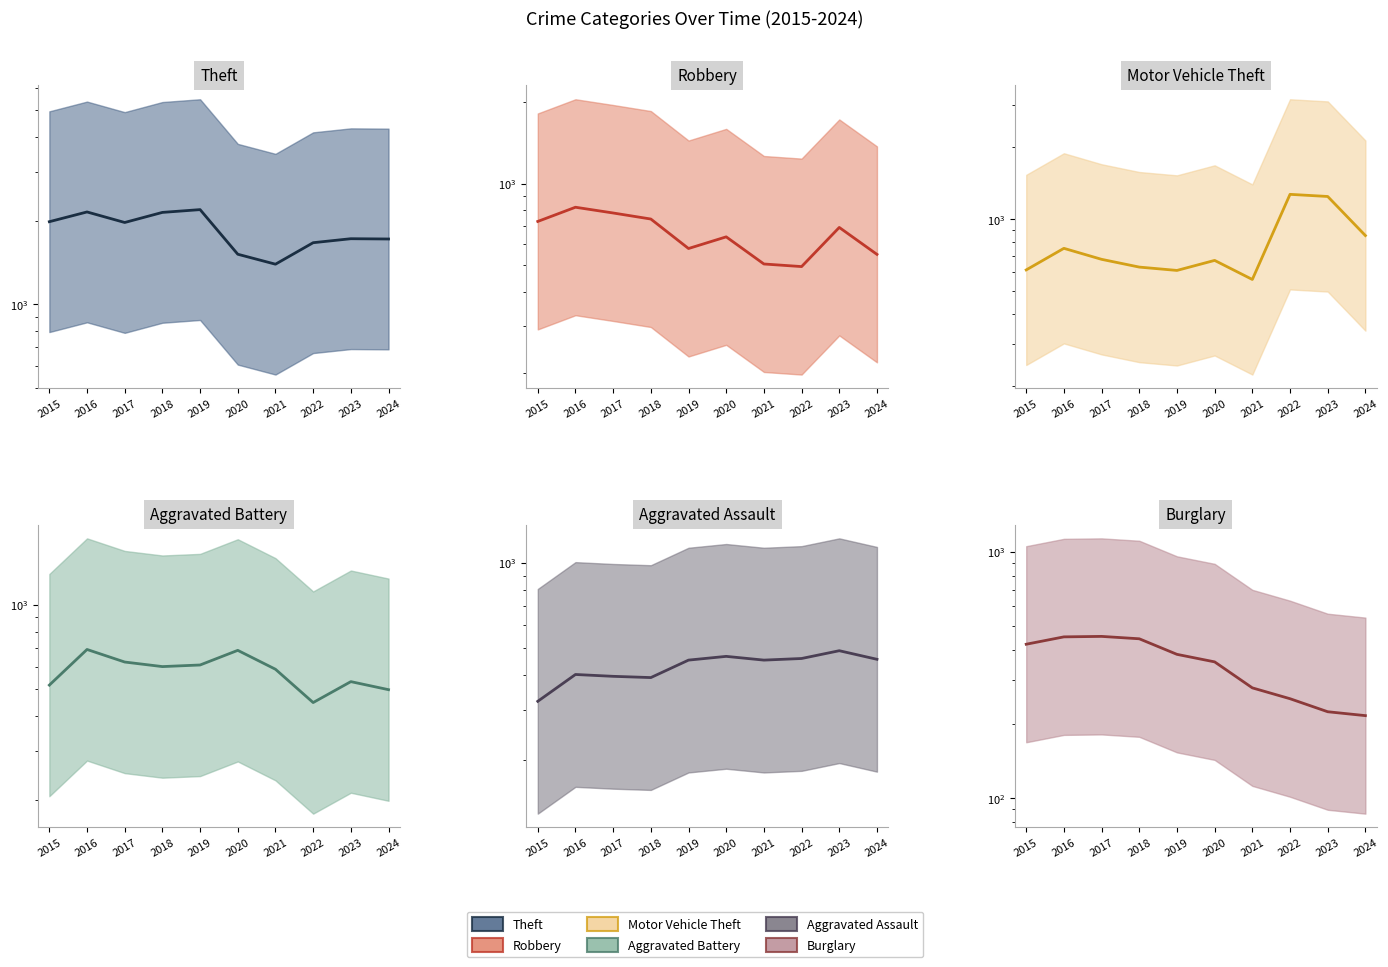

At which category is the sum across all series the highest?

2016